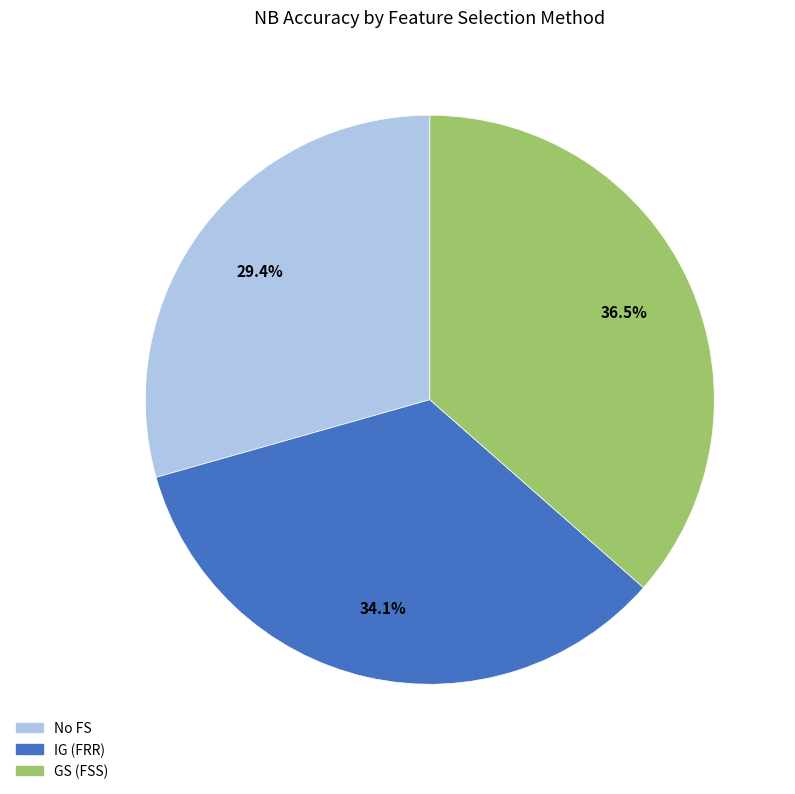

Which category has the biggest portion of the pie?

GS (FSS)